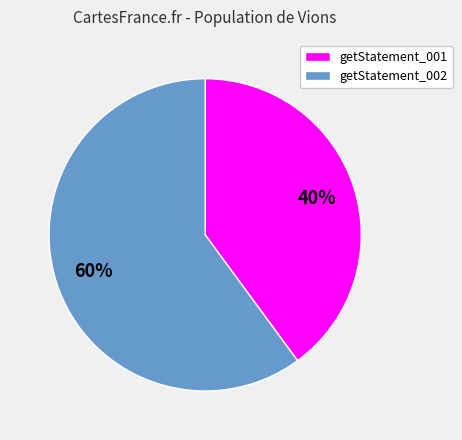

Which category accounts for the majority?

getStatement_002